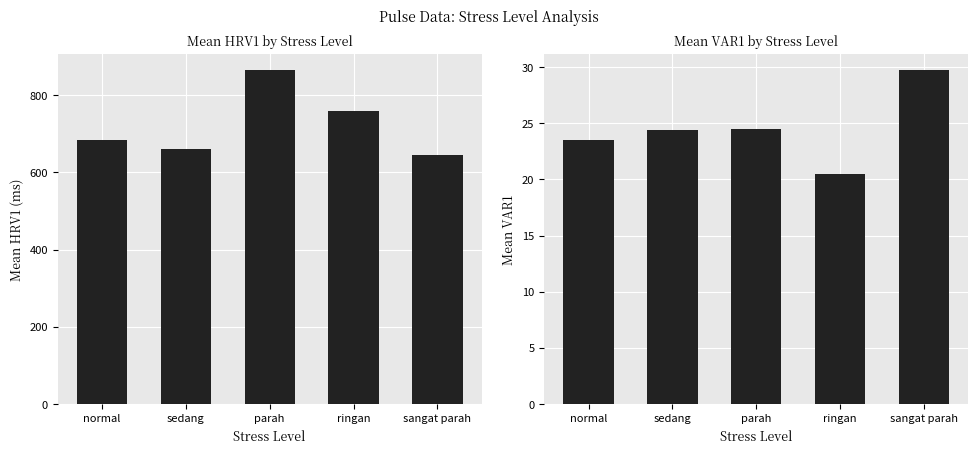

What are all the series names shown in the legend?

Mean HRV1, Mean VAR1